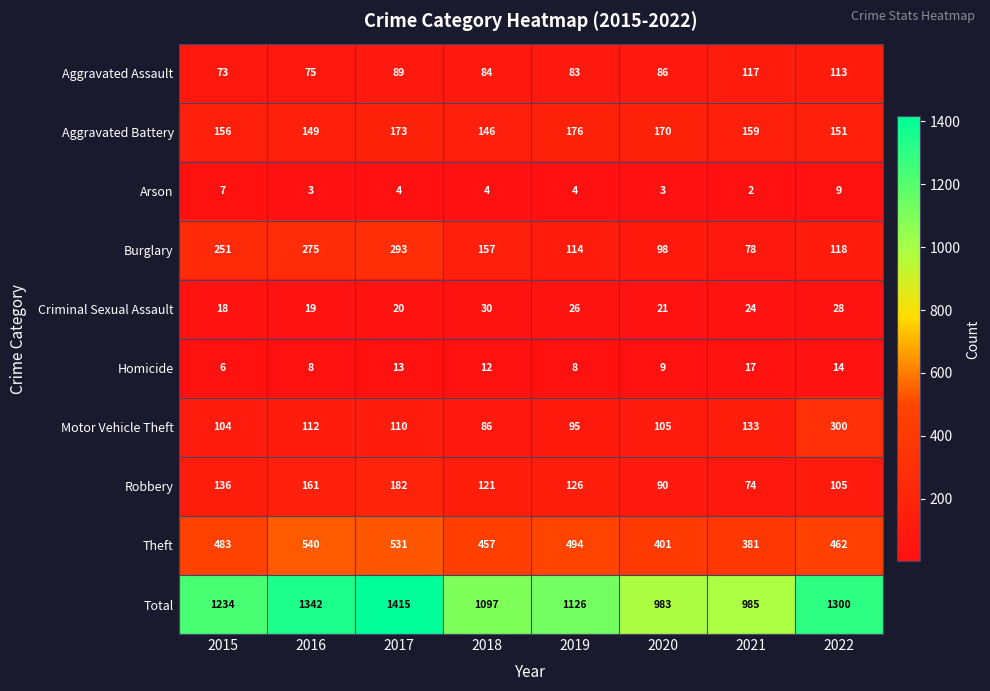

At which label does Theft reach its peak?

2016